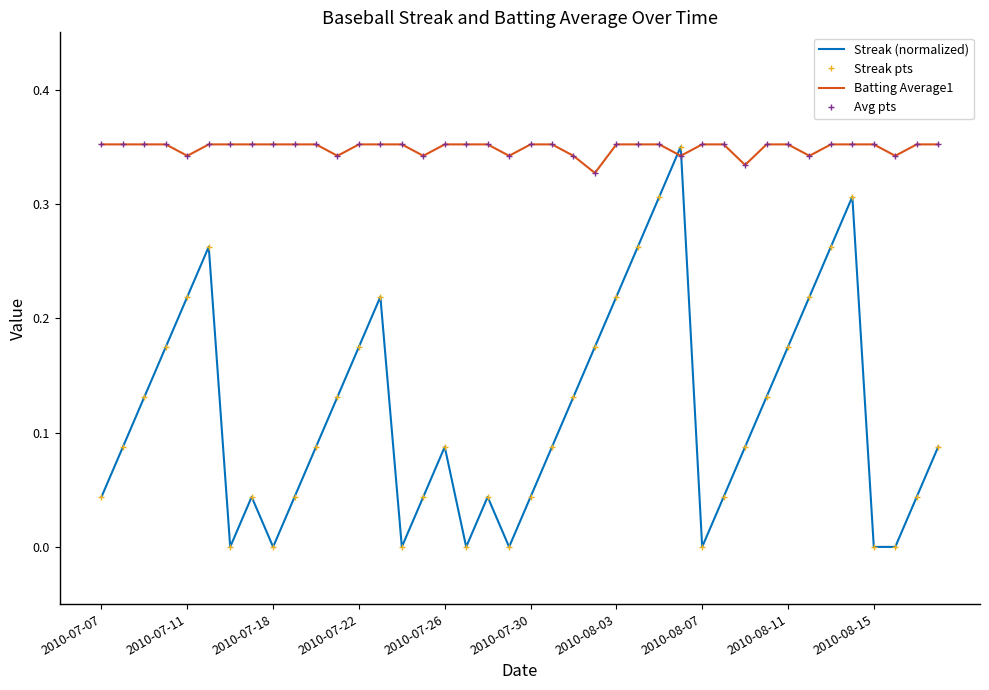

How many lines are shown in the chart?

4